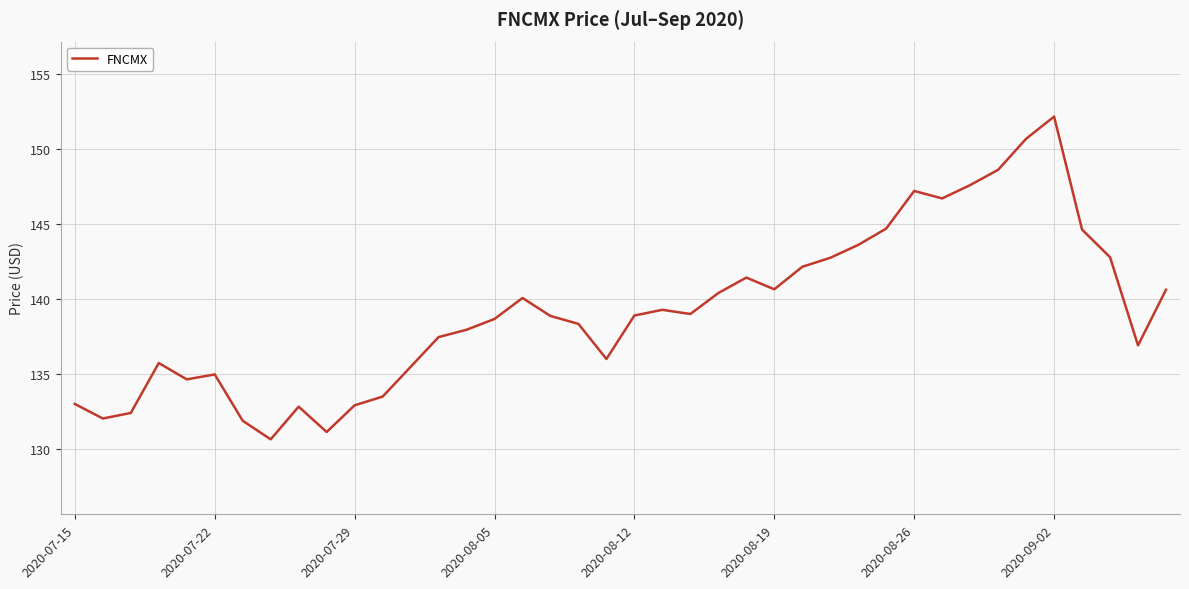

What is the maximum value shown in the chart?

152.2